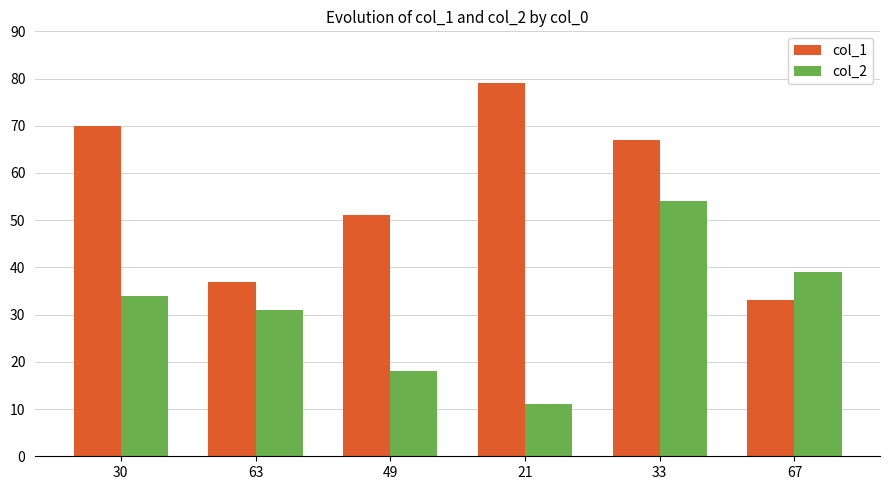

What is the approximate value of col_2 at 30?

34